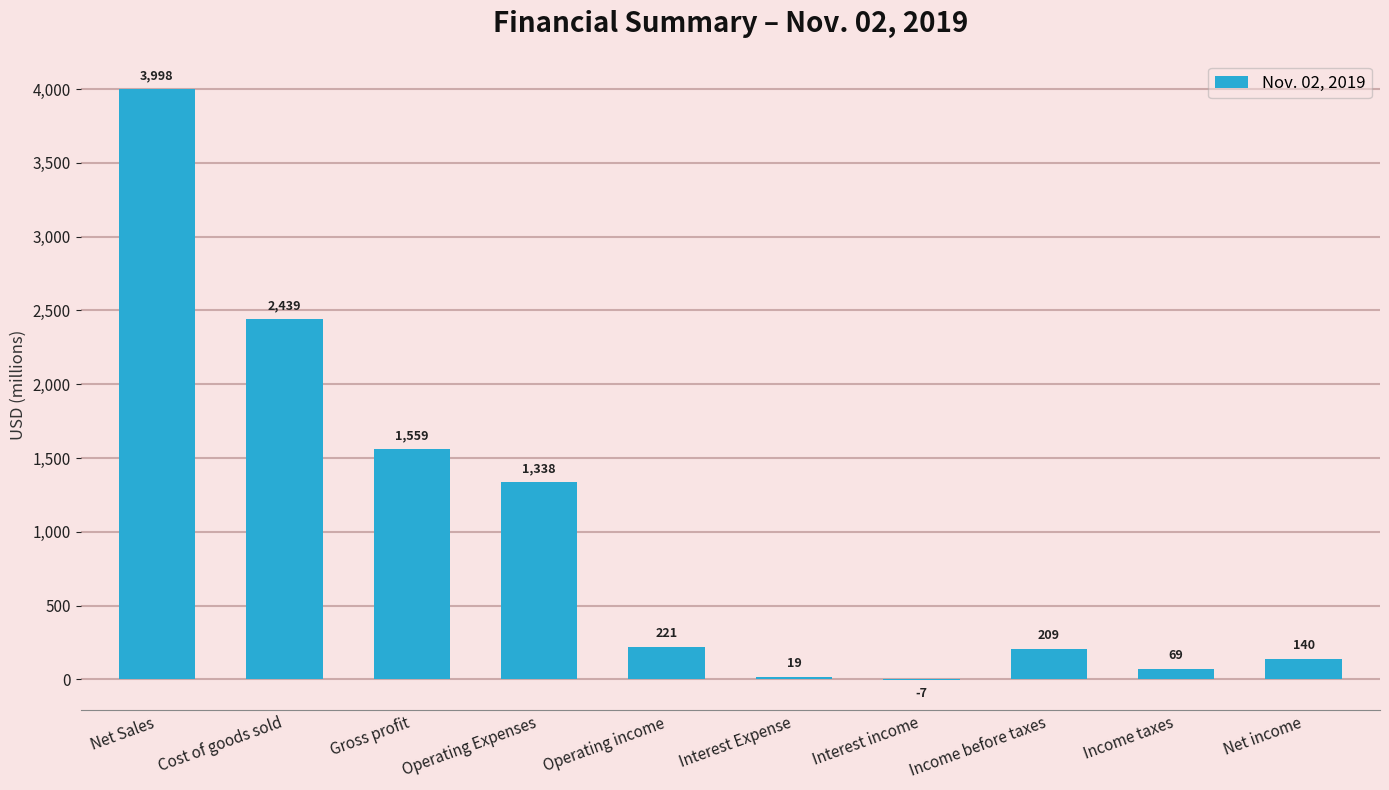

True or false: the data shows 209 at Income before taxes.

True